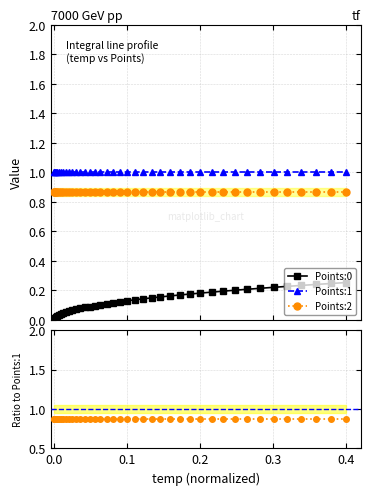

True or false: Points:0 and Points:2 intersect in this chart.

False